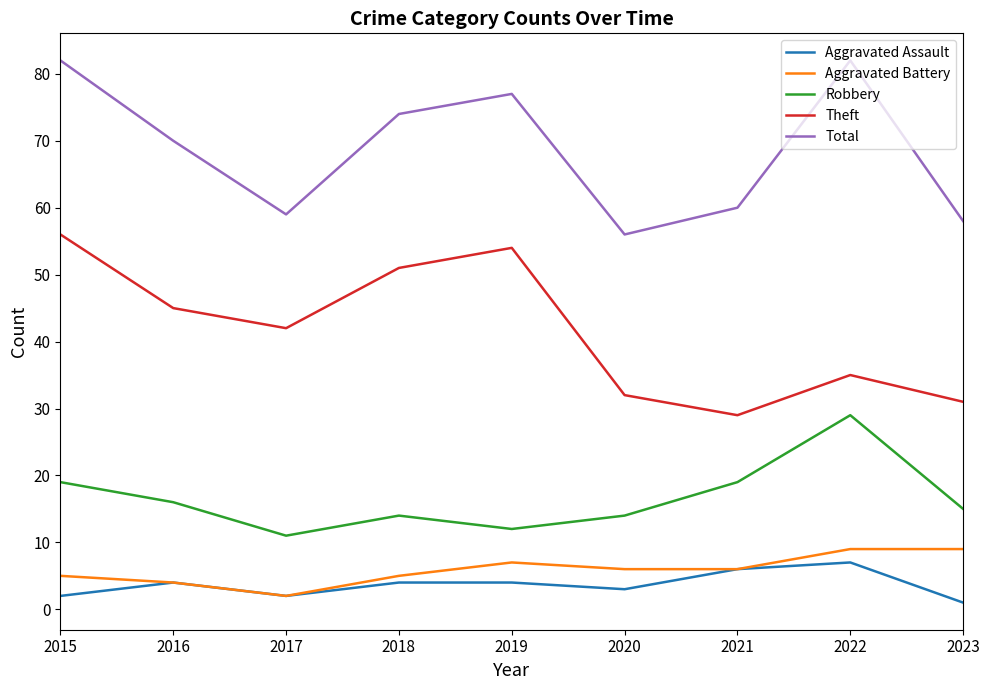

What is the total value across all series at 2023?

114